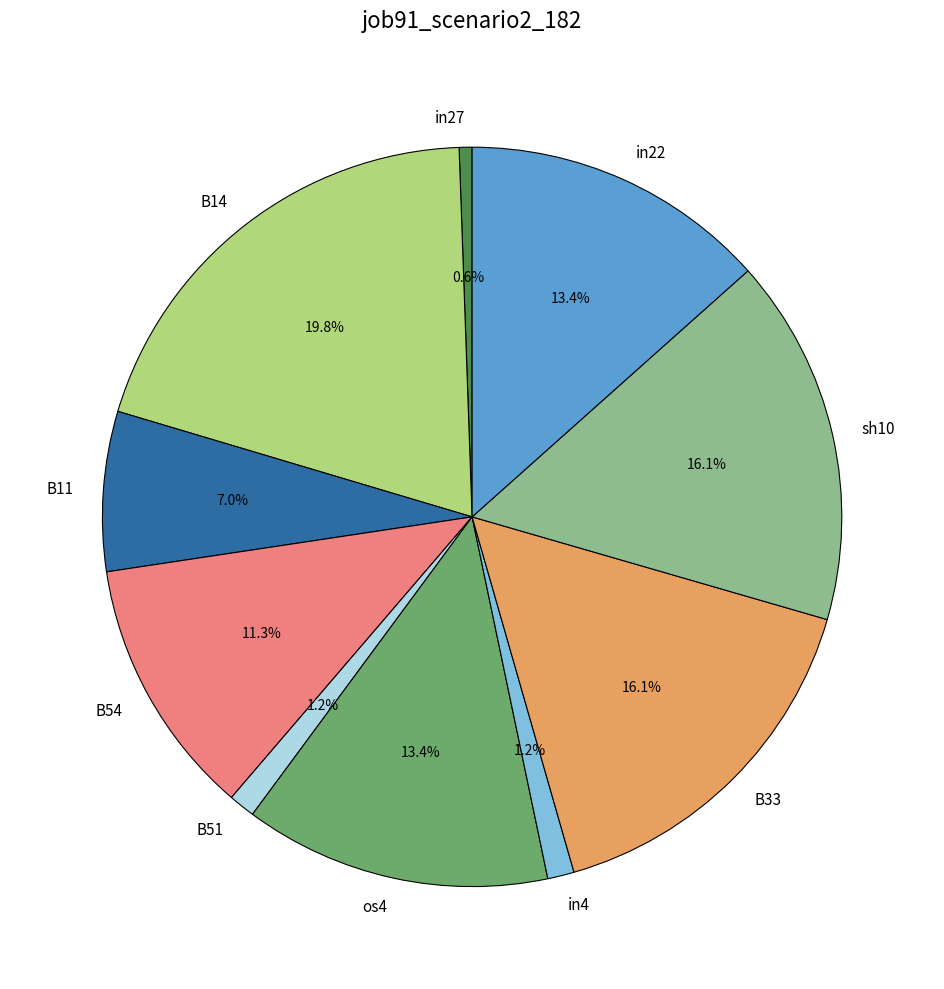

Does any single category account for the majority?

No